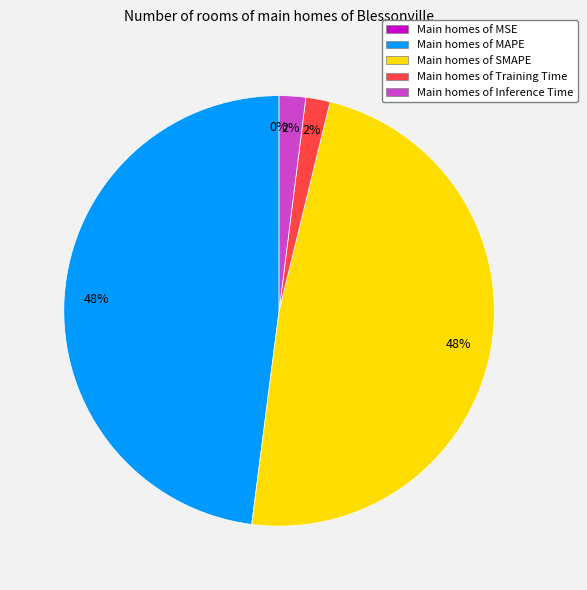

Is Main homes of Inference Time the majority of the pie?

No